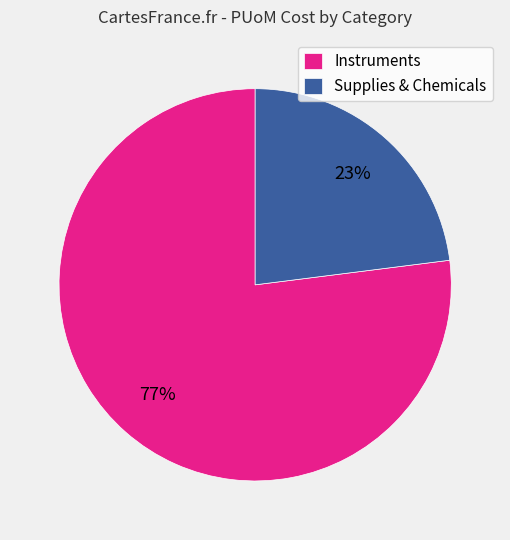

Combined, do Supplies & Chemicals and Instruments account for over 50%?

Yes